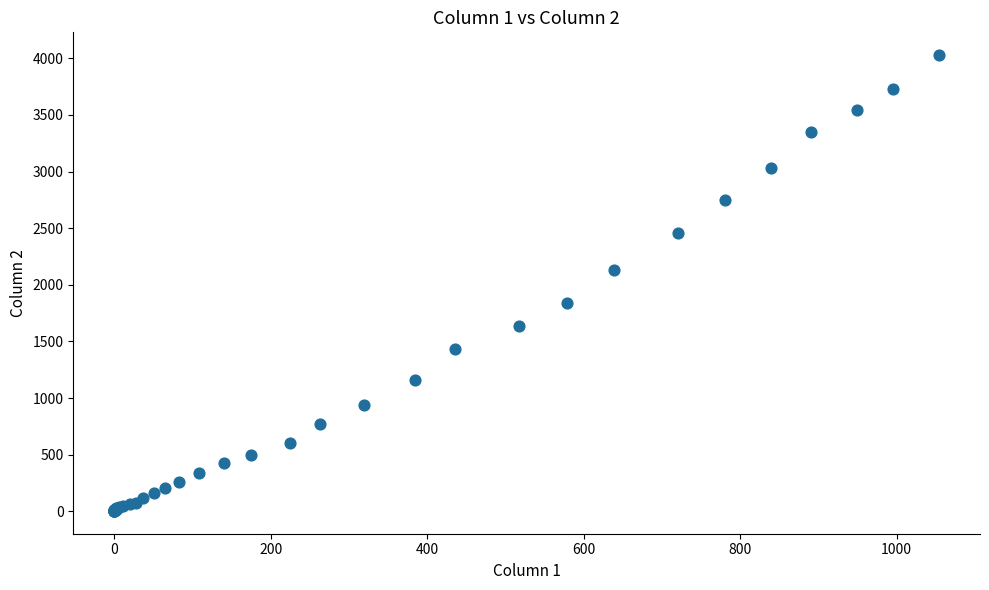

What Y value in the scatter plot is closest to 2015?

2131